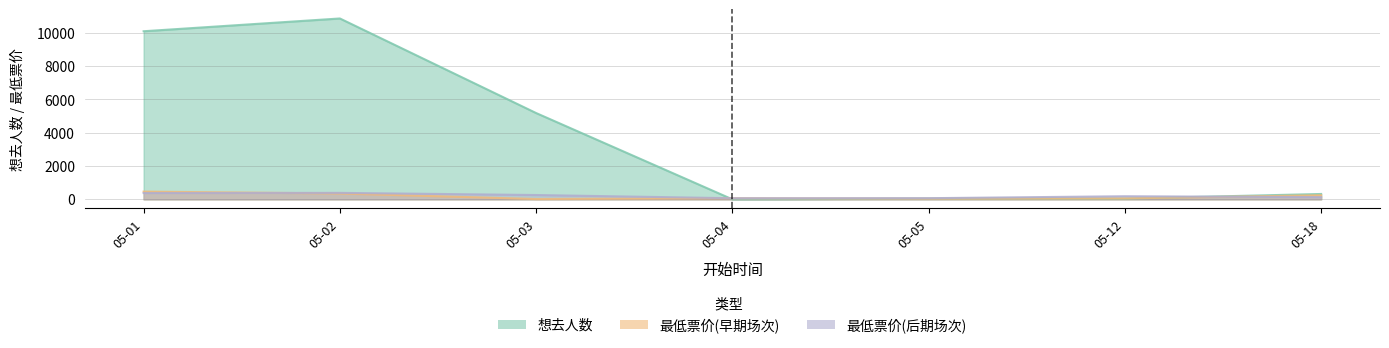

What is the difference between the 最低票价_late values at 05-02 and 05-01?

3.0